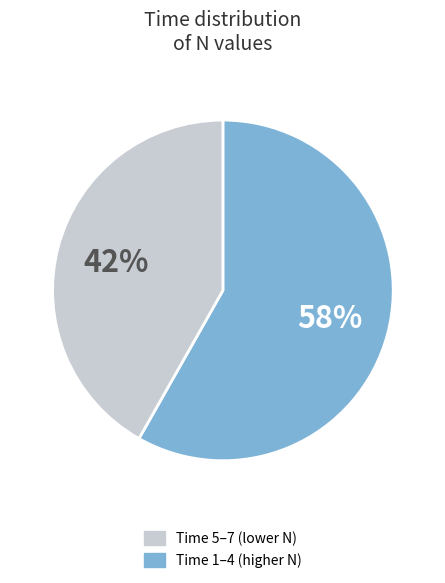

To the nearest percent, what is the difference between the largest and smallest slice percentages?

16%